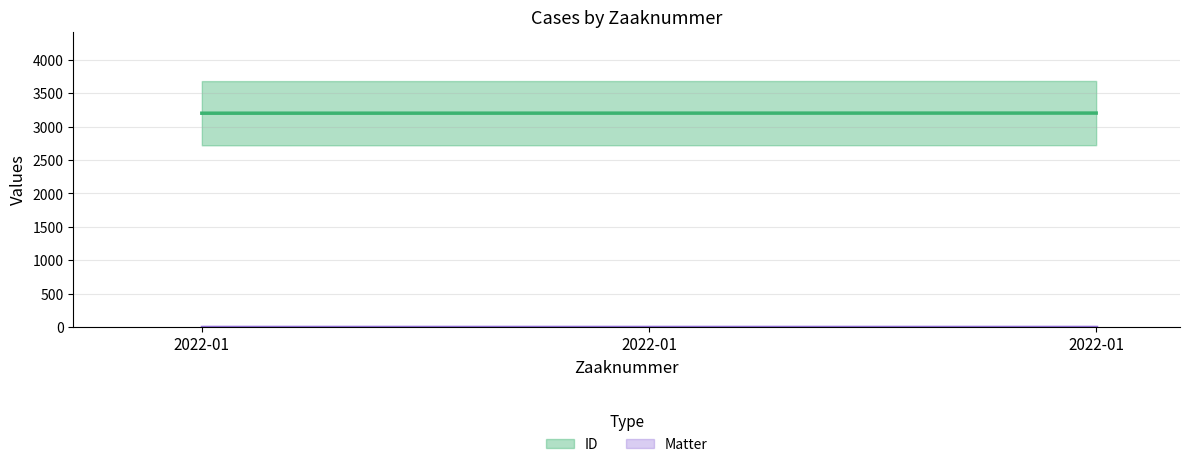

What is the ratio of the value at 2022-01 to the value at 2022-01?

1.0